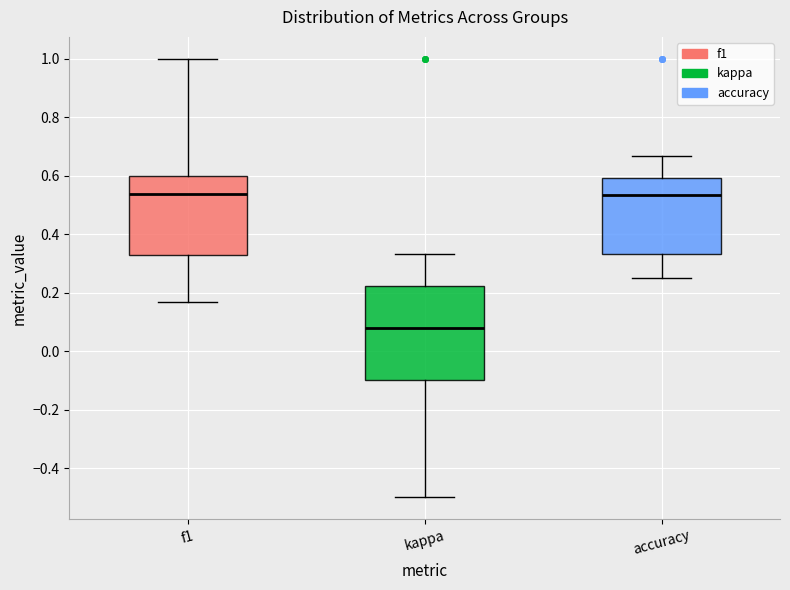

Reading left to right, read every box against the y-axis: the position of its median line, the range the box covers, and the ends of its whiskers. The values are not printed on the chart, so give them approximately, as read against the axis.

f1: median 0.54, box 0.34 to 0.60, whiskers 0.16 to 1.00
kappa: median 0.08, box -0.10 to 0.22, whiskers -0.50 to 0.34
accuracy: median 0.54, box 0.34 to 0.60, whiskers 0.26 to 0.66